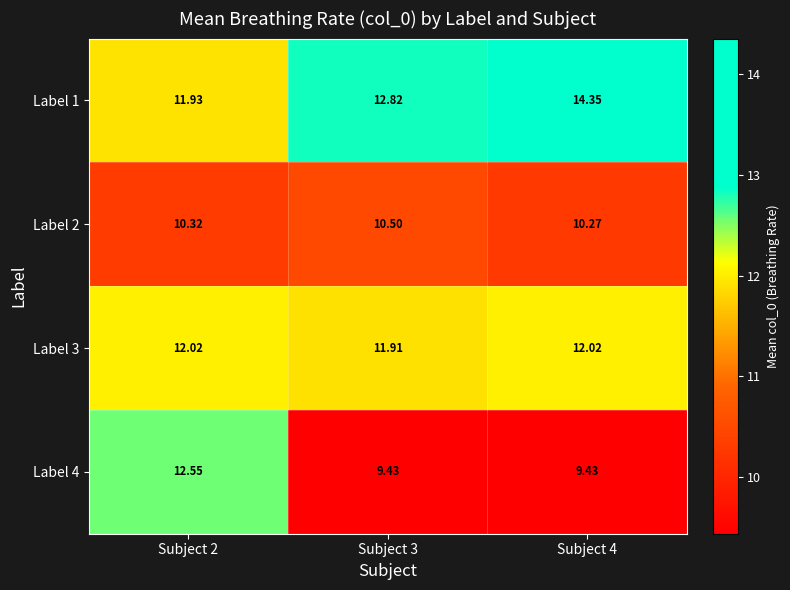

Reading right to left, transcribe all the data shown in this chart.

row_0: Subject 4=14.4	Subject 3=12.8	Subject 2=11.9
row_1: Subject 4=10.3	Subject 3=10.5	Subject 2=10.3
row_2: Subject 4=12.0	Subject 3=11.9	Subject 2=12.0
row_3: Subject 4=9.4	Subject 3=9.4	Subject 2=12.5